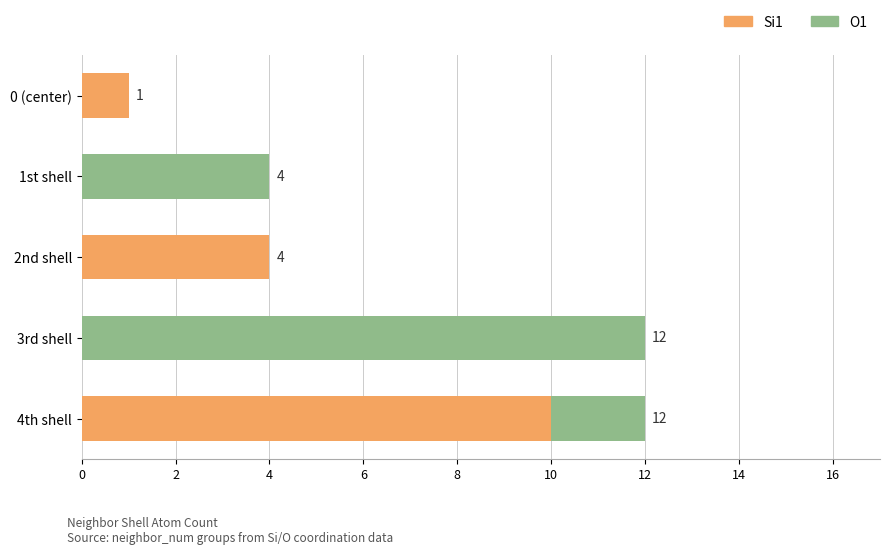

What is the total value across all series at 2nd shell?

4